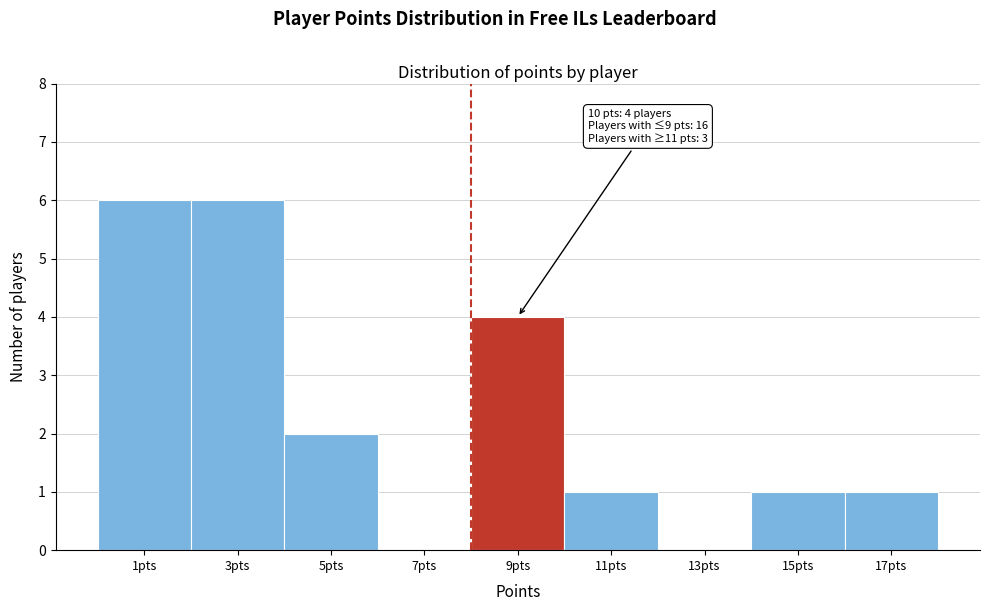

Reading left to right, what are all the values shown in this chart?

1pts=6	3pts=6	5pts=2	7pts=0	9pts=4	11pts=1	13pts=0	15pts=1	17pts=1